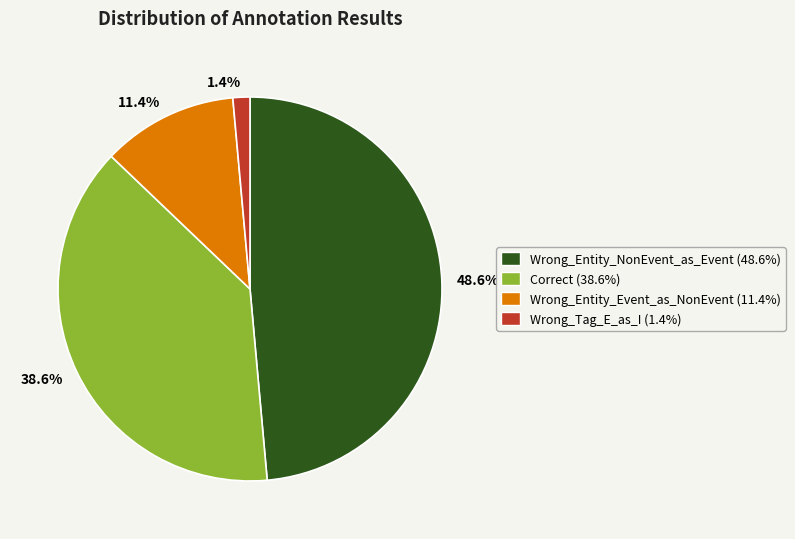

To the nearest percent, what is the difference between the largest and smallest slice percentages?

47%